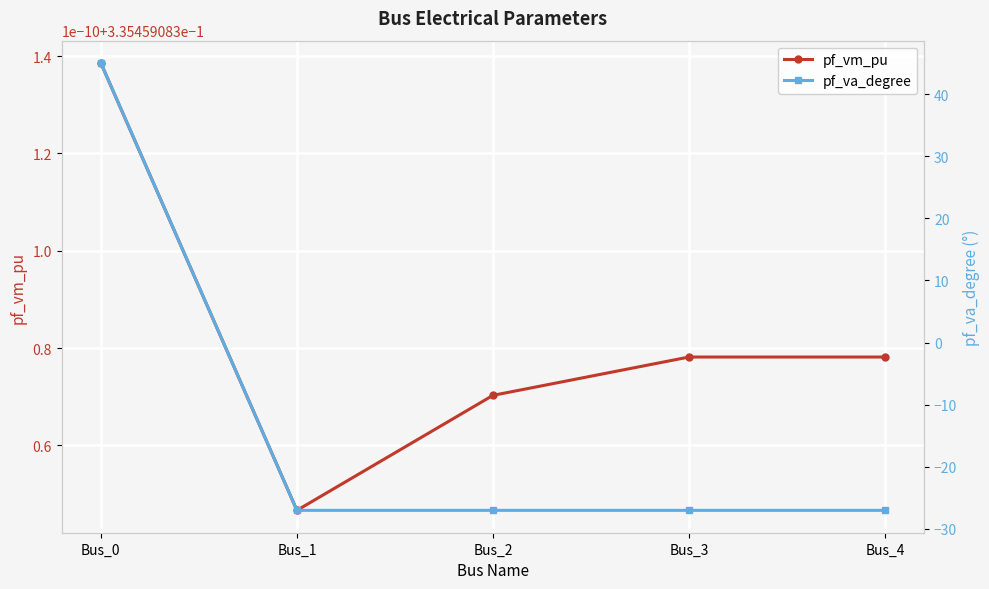

What is the value of the pf_vm_pu point at the 1st from the left?

0.3